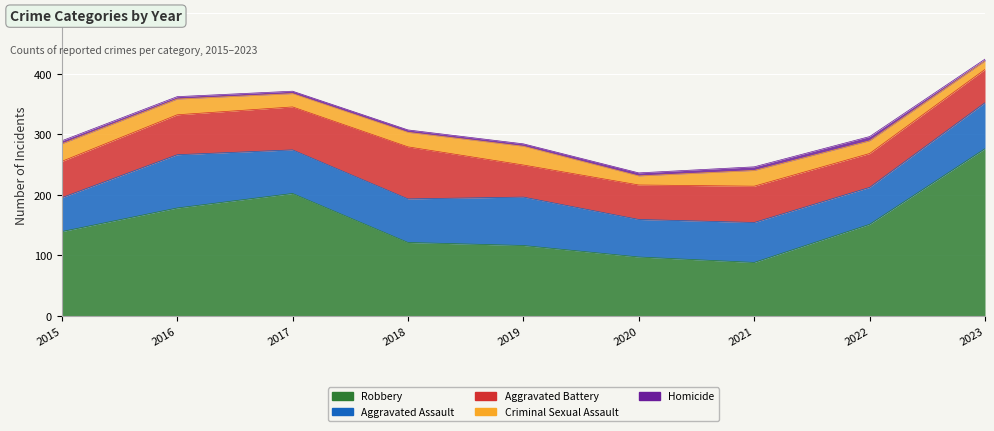

Reading left to right, transcribe all the data shown in this chart.

Robbery: 2015=139	2016=178	2017=202	2018=121	2019=116	2020=97	2021=88	2022=151	2023=276
Aggravated Assault: 2015=56	2016=88	2017=72	2018=72	2019=80	2020=62	2021=66	2022=61	2023=76
Aggravated Battery: 2015=60	2016=66	2017=71	2018=86	2019=53	2020=57	2021=60	2022=56	2023=55
Criminal Sexual Assault: 2015=29	2016=26	2017=22	2018=24	2019=31	2020=15	2021=26	2022=21	2023=14
Homicide: 2015=5	2016=4	2017=4	2018=4	2019=4	2020=5	2021=6	2022=7	2023=3